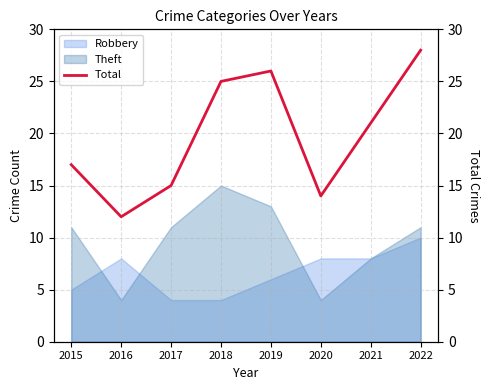

How many points are lower than both their immediate neighbors (excluding endpoints)?

2